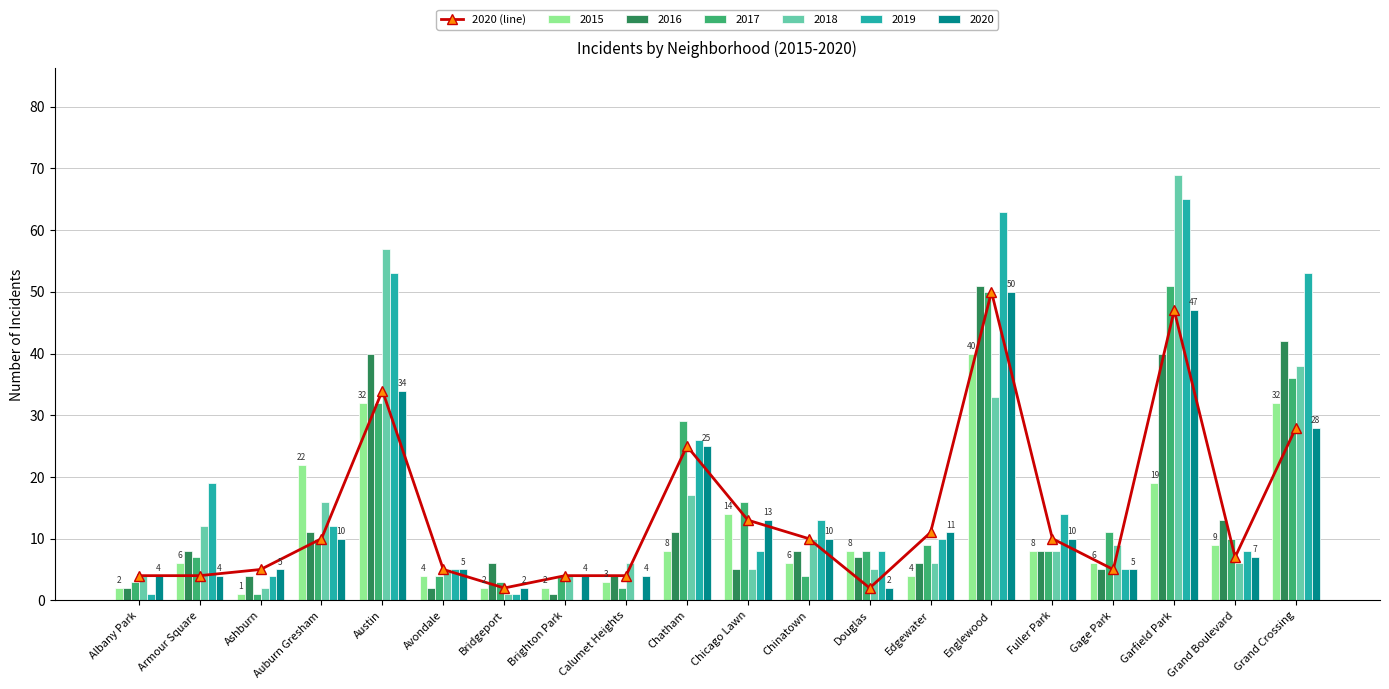

Reading left to right, extract all data points from this chart.

4	4	5	10	34	5	2	4	4	25	13	10	2	11	50	10	5	47	7	28